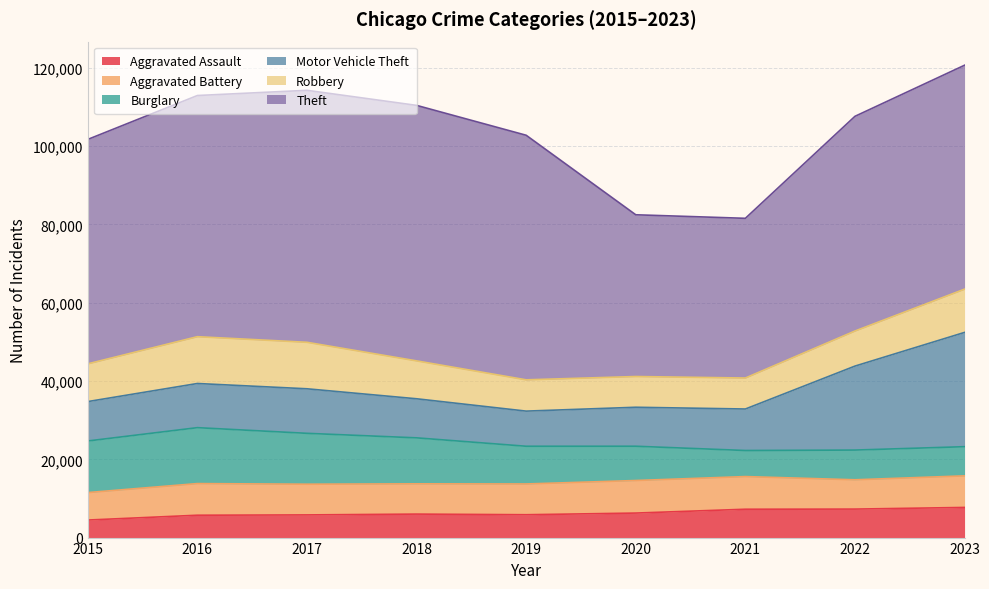

What is the difference between the maximum and minimum values in the Motor Vehicle Theft series?

20222